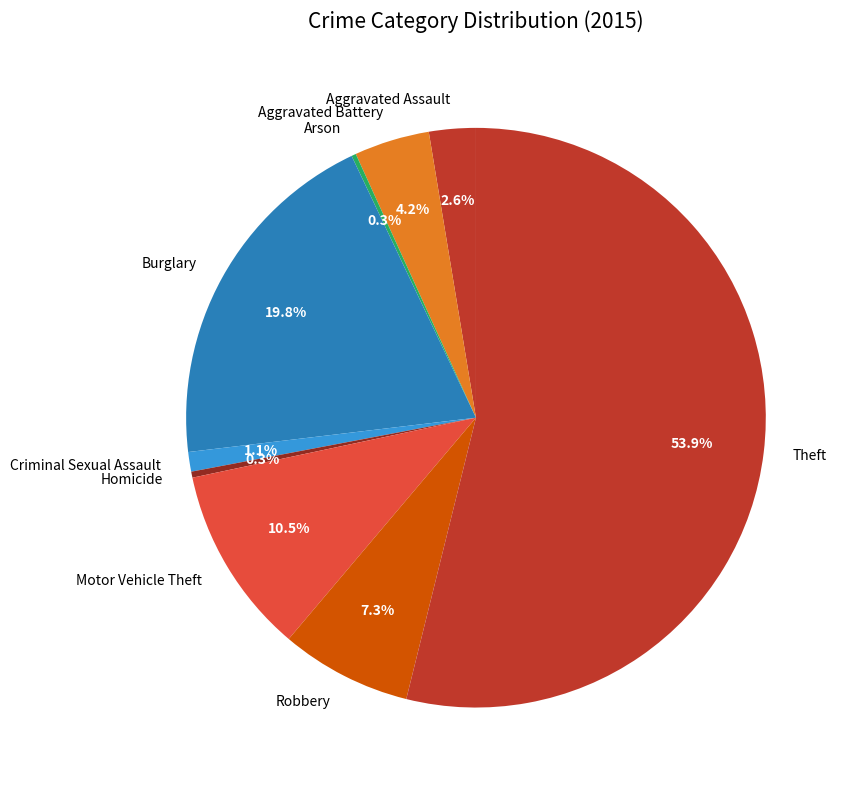

What is the largest slice in the pie chart?

Theft